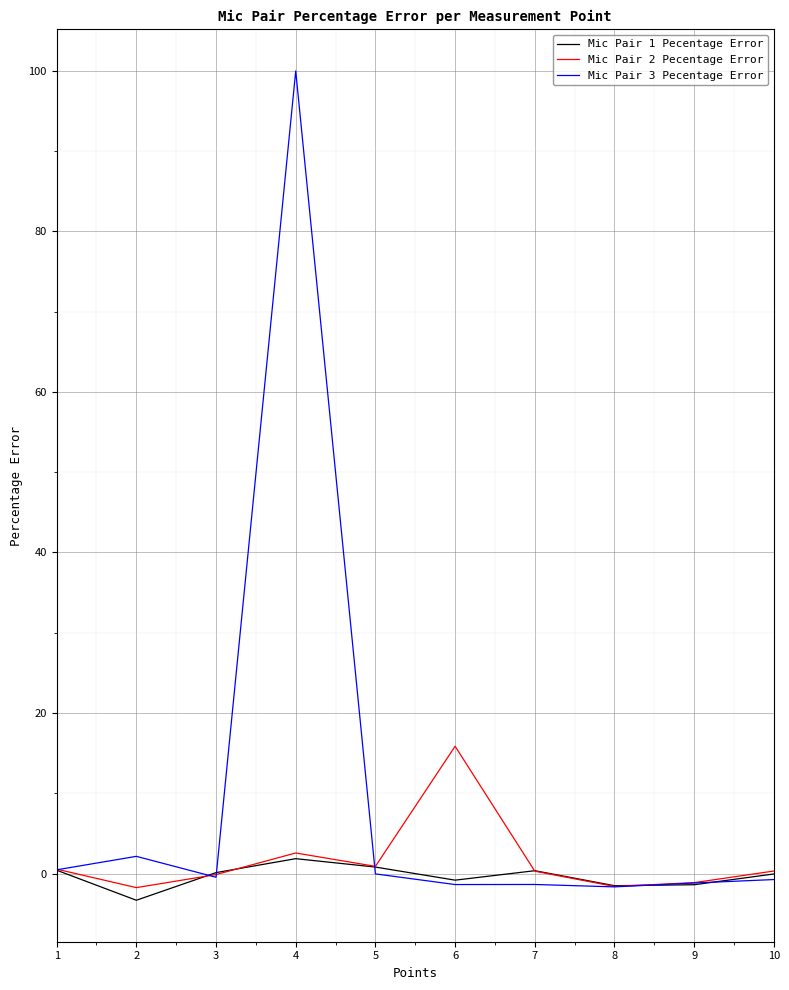

True or false: Mic Pair 2 Pecentage Error has a value of -1.6 at 8.

True